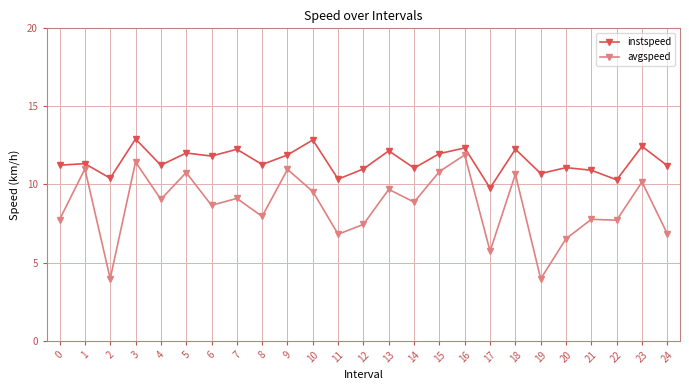

What is the sum of the avgspeed values at 21 and 22?

15.5